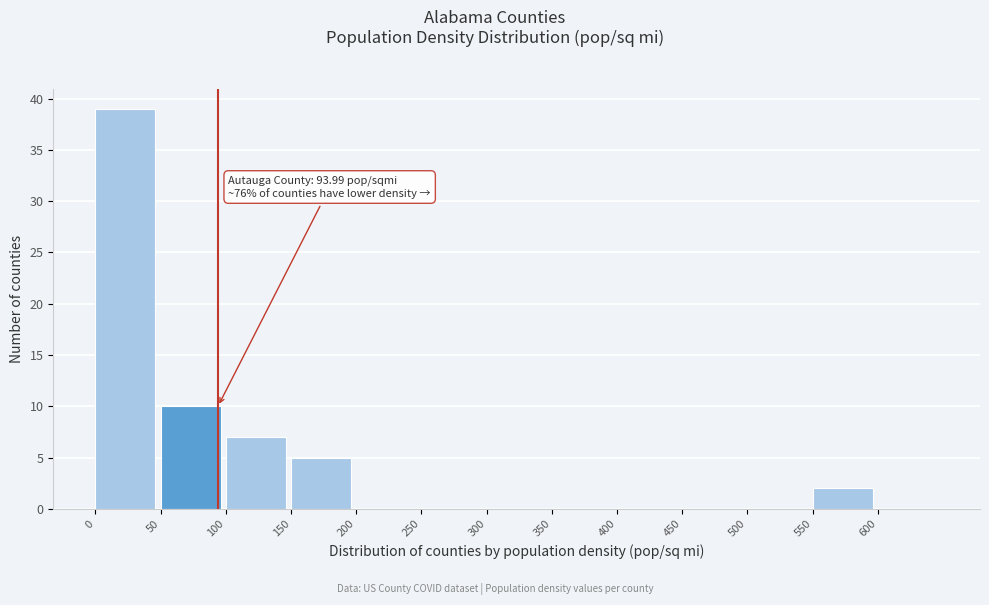

Which range on the x-axis has the tallest bar?

0 to 50